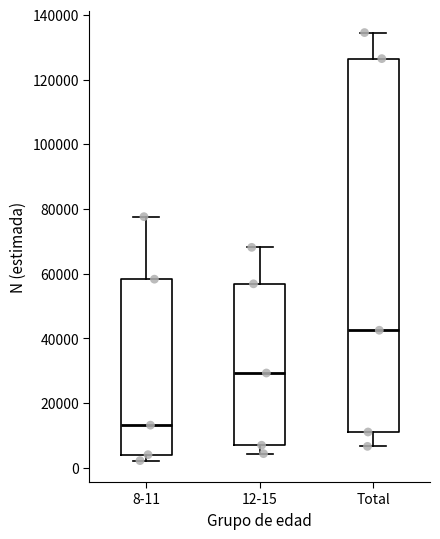

Reading left to right, read every box against the y-axis: the position of its median line, the range the box covers, and the ends of its whiskers. The values are not printed on the chart, so give them approximately, as read against the axis.

8-11: median 14000, box 4000 to 58000, whiskers 2000 to 78000
12-15: median 30000, box 8000 to 56000, whiskers 4000 to 68000
Total: median 42000, box 12000 to 126000, whiskers 6000 to 134000